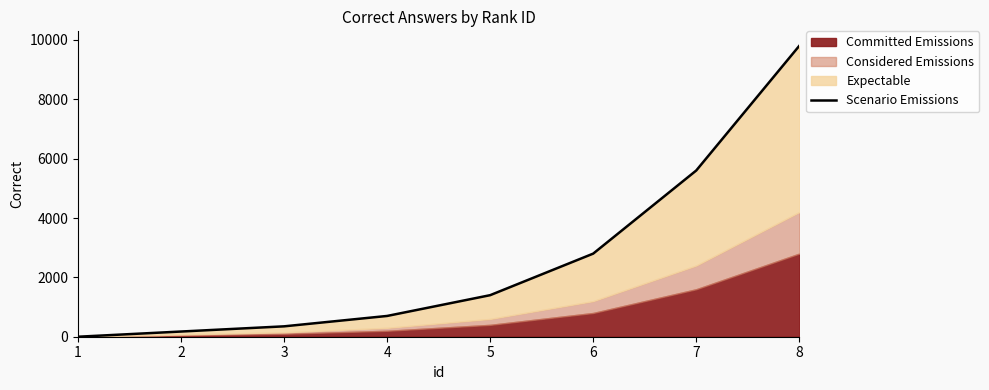

List the labels in order of value, smallest first.

1, 2, 3, 4, 5, 6, 7, 8